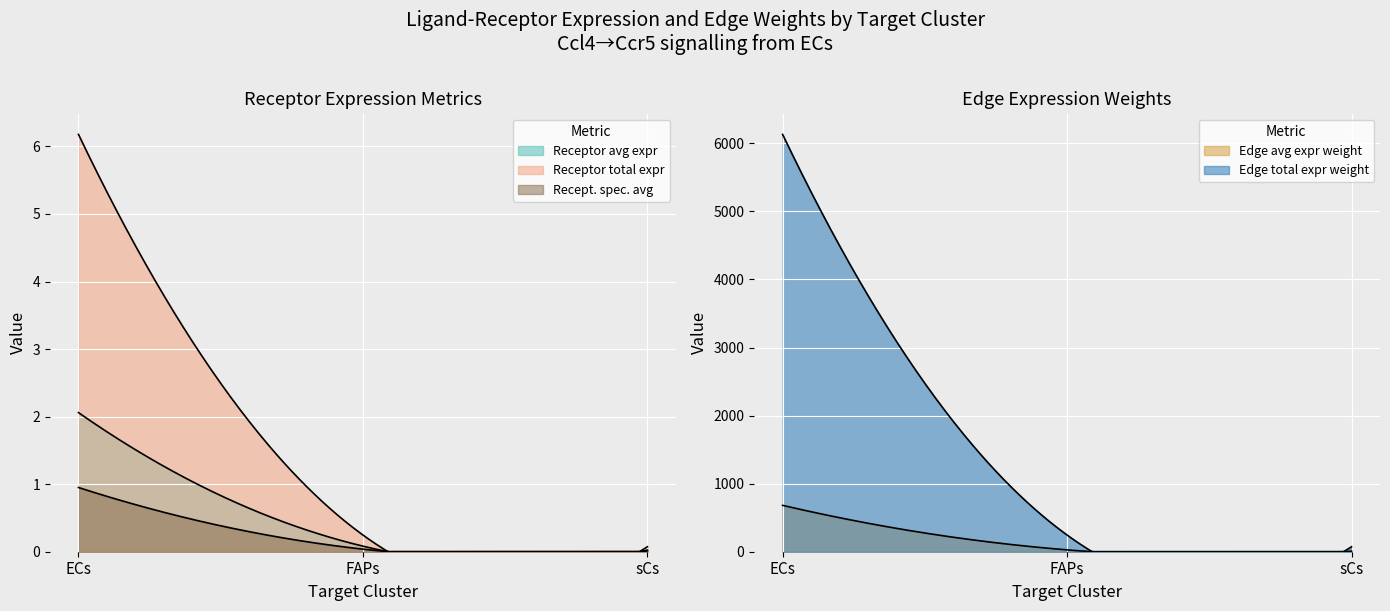

What is the value of the Edge total expression weight point at the 1st from the left?

6130.5